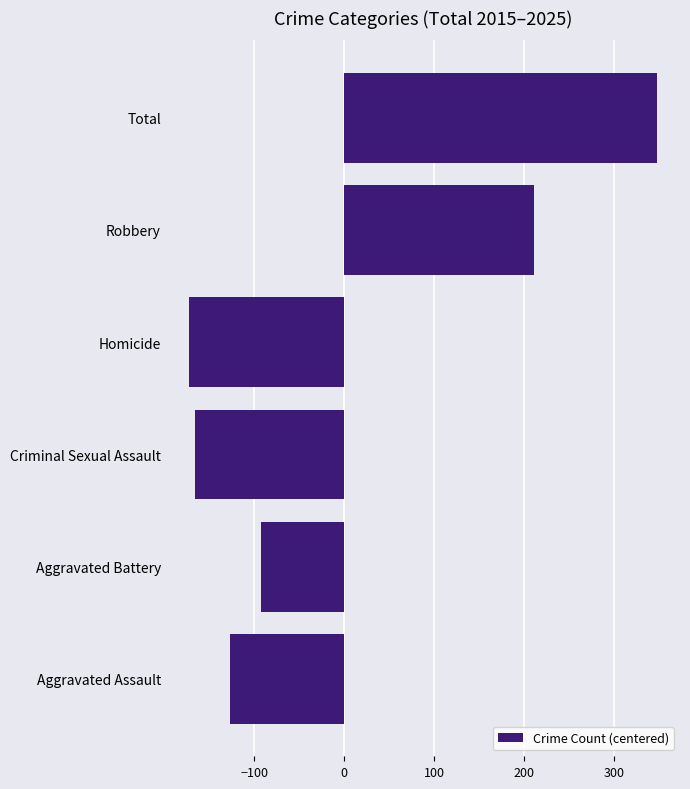

The chart shows a value of -100.5 at Homicide. True or false?

False